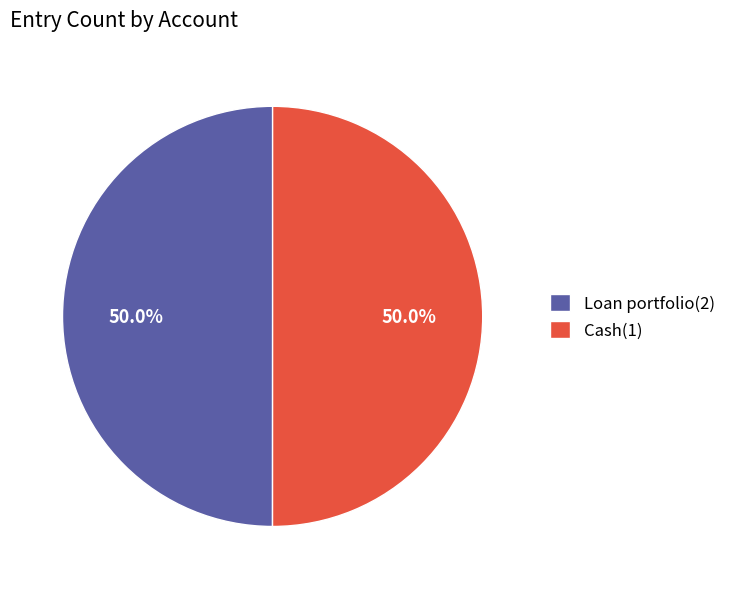

What percentage is NOT represented by Cash(1)?

50.0%